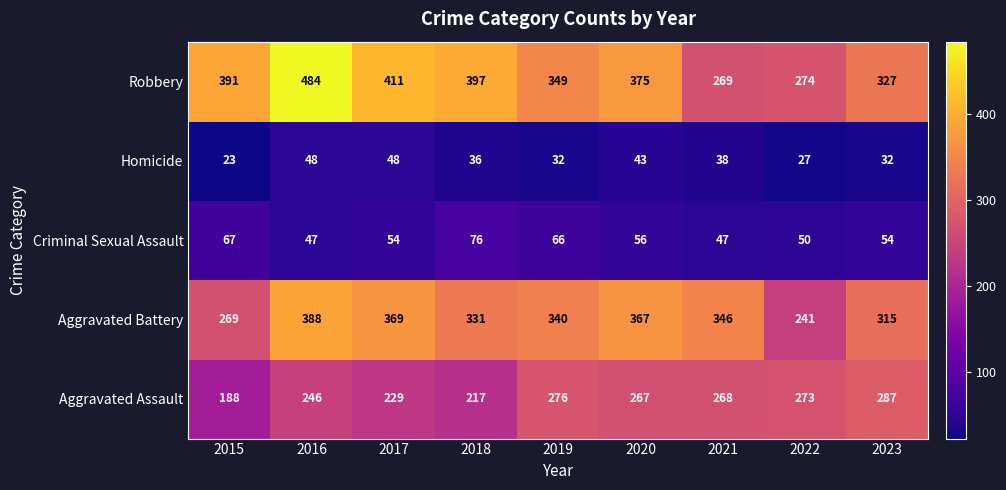

What is the average value of the Aggravated Battery series?

330